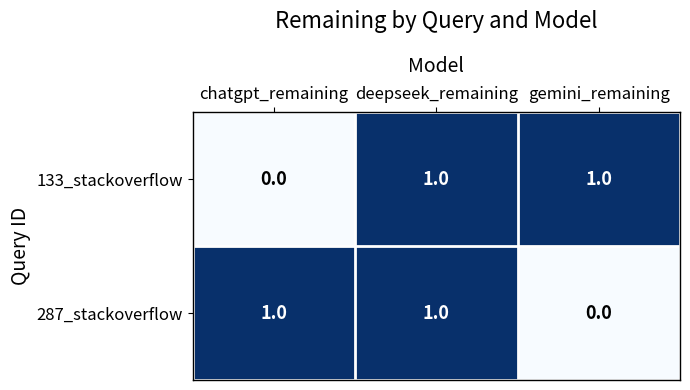

True or false: 133_stackoverflow has a value of 0 at chatgpt_remaining.

True